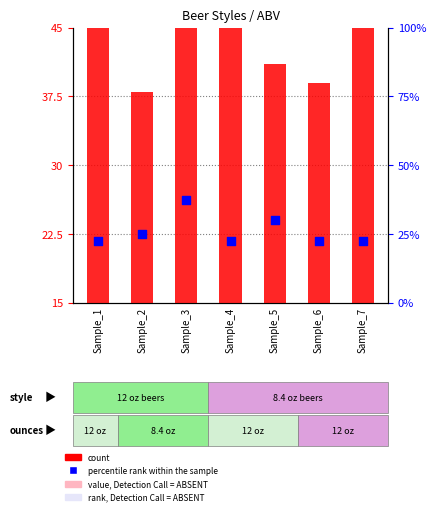

At how many categories does at least one series exceed 34?

7